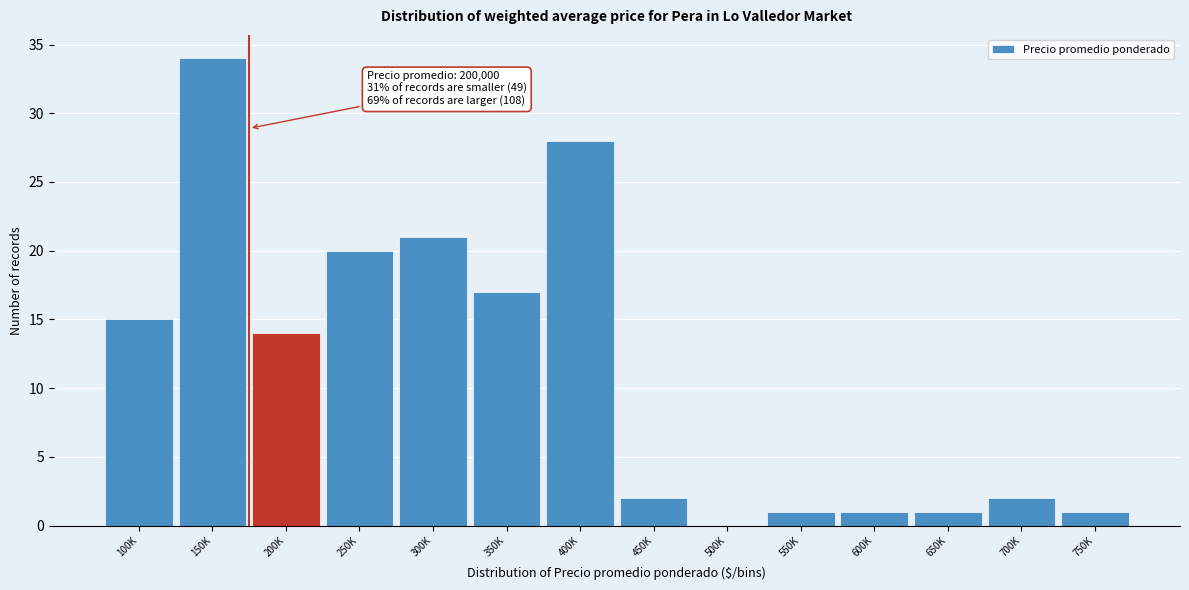

Reading right to left, transcribe all the data shown in this chart.

750K=1	700K=2	650K=1	600K=1	550K=1	500K=0	450K=2	400K=28	350K=17	300K=21	250K=20	200K=14	150K=34	100K=15